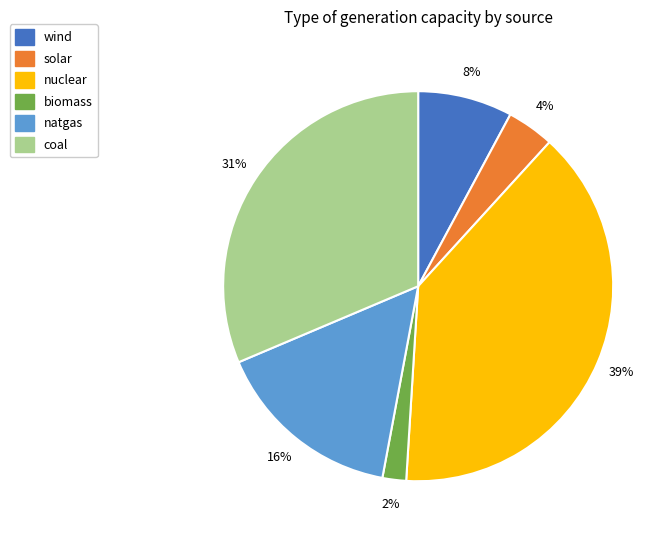

Between biomass and solar, which is larger?

solar